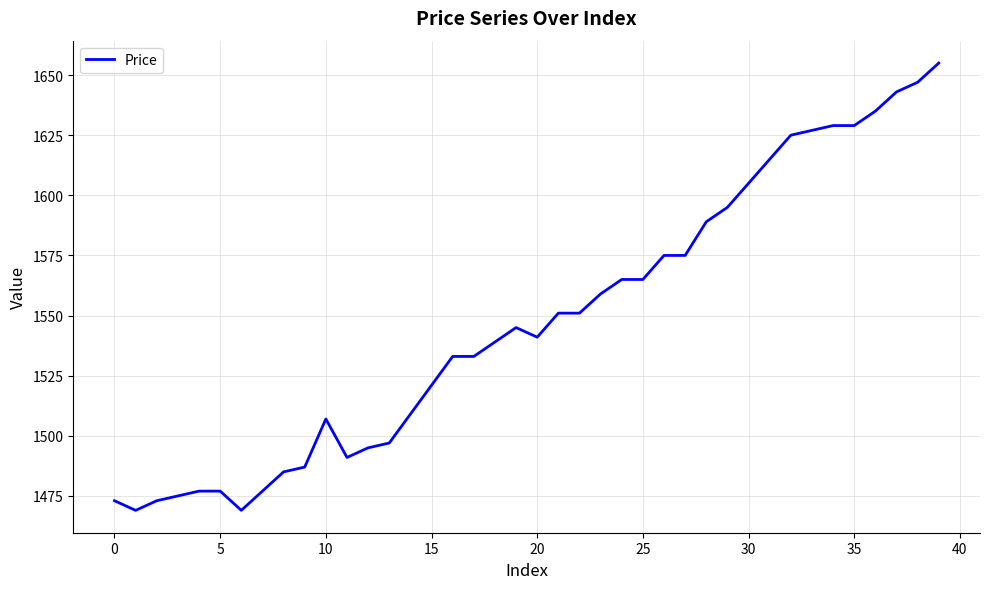

What is the maximum value shown in the chart?

1655